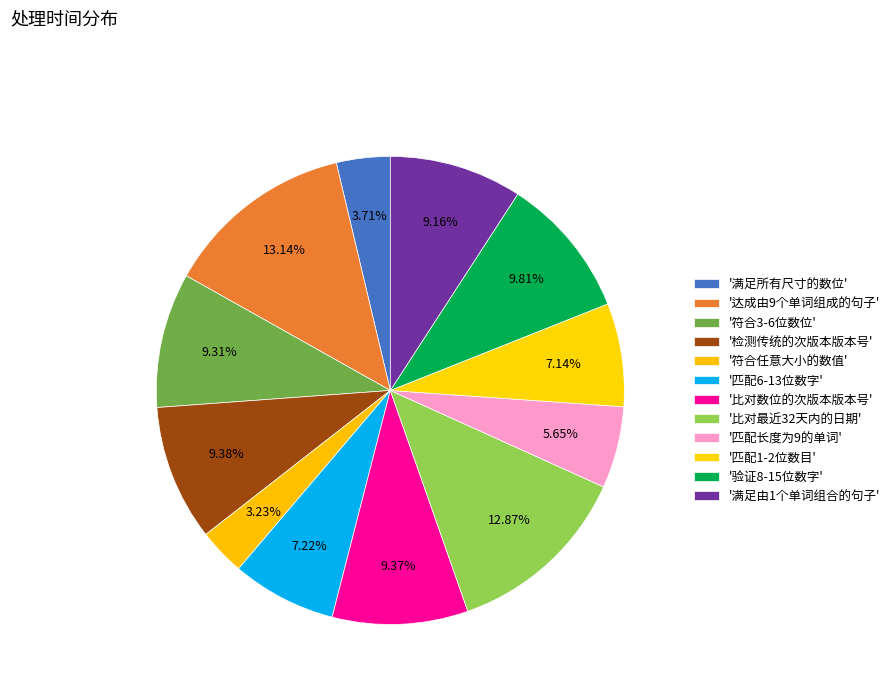

How many segments does this pie chart have?

12